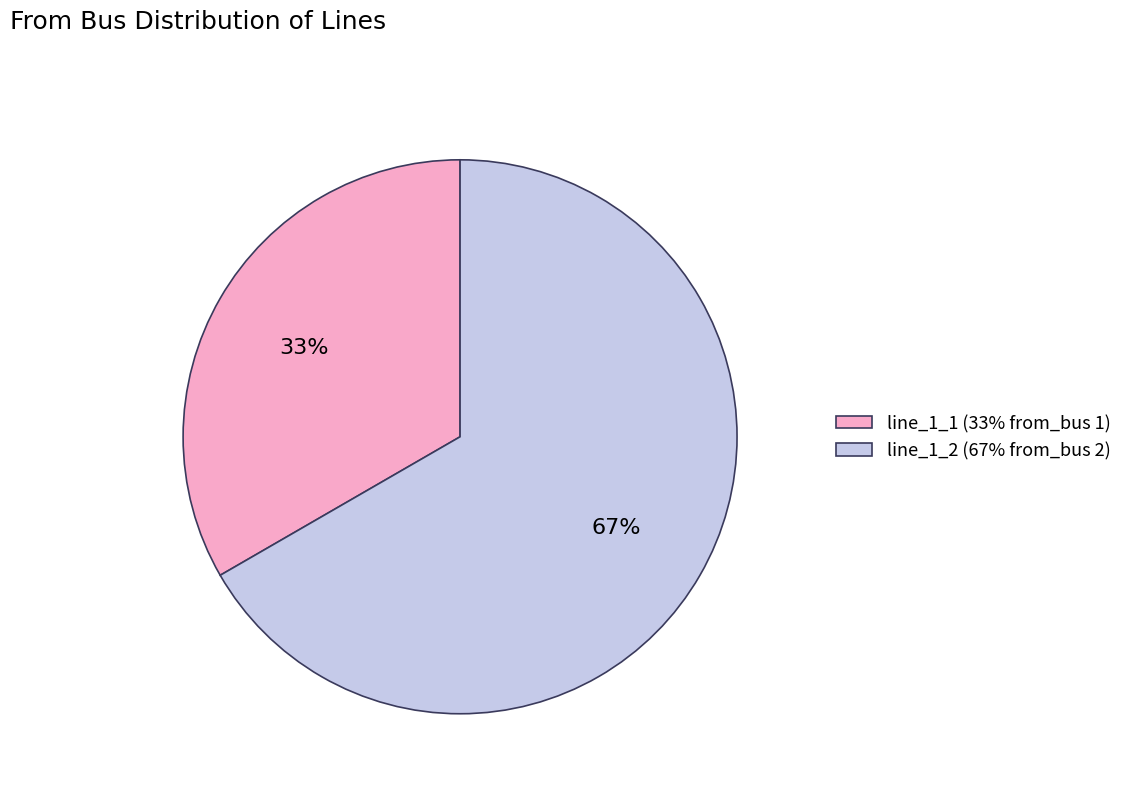

What percentage is the line_1_2 slice, to the nearest percent?

67%